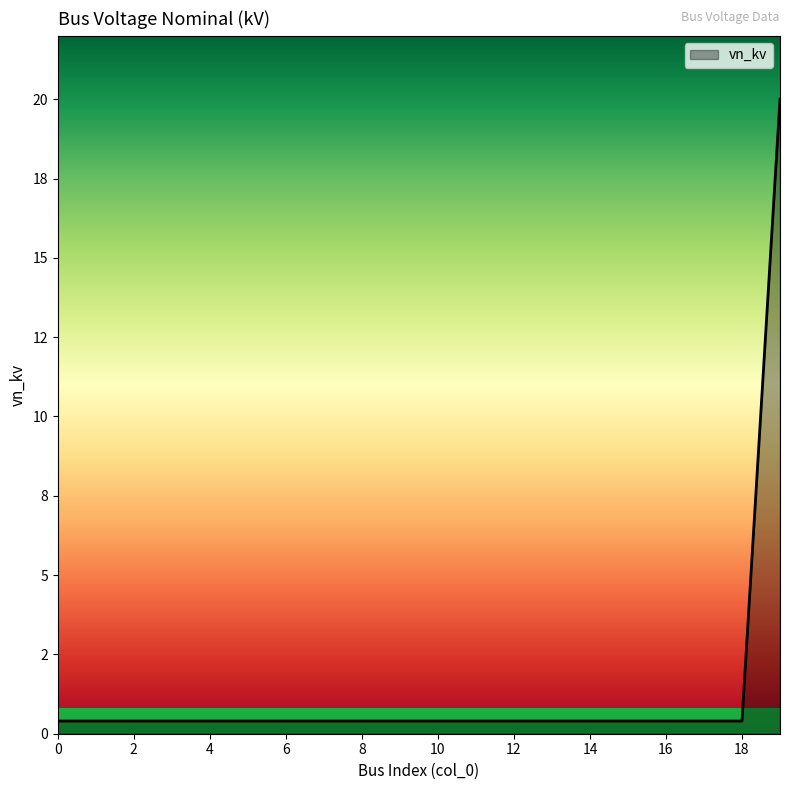

True or false: the data has more than 0 interior local peaks.

False